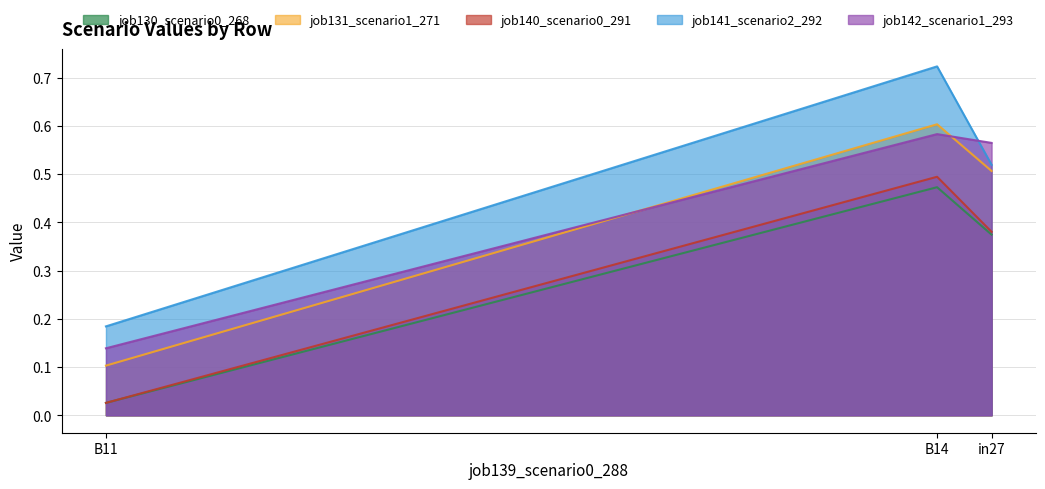

What is the total value across all series at B11?

0.5